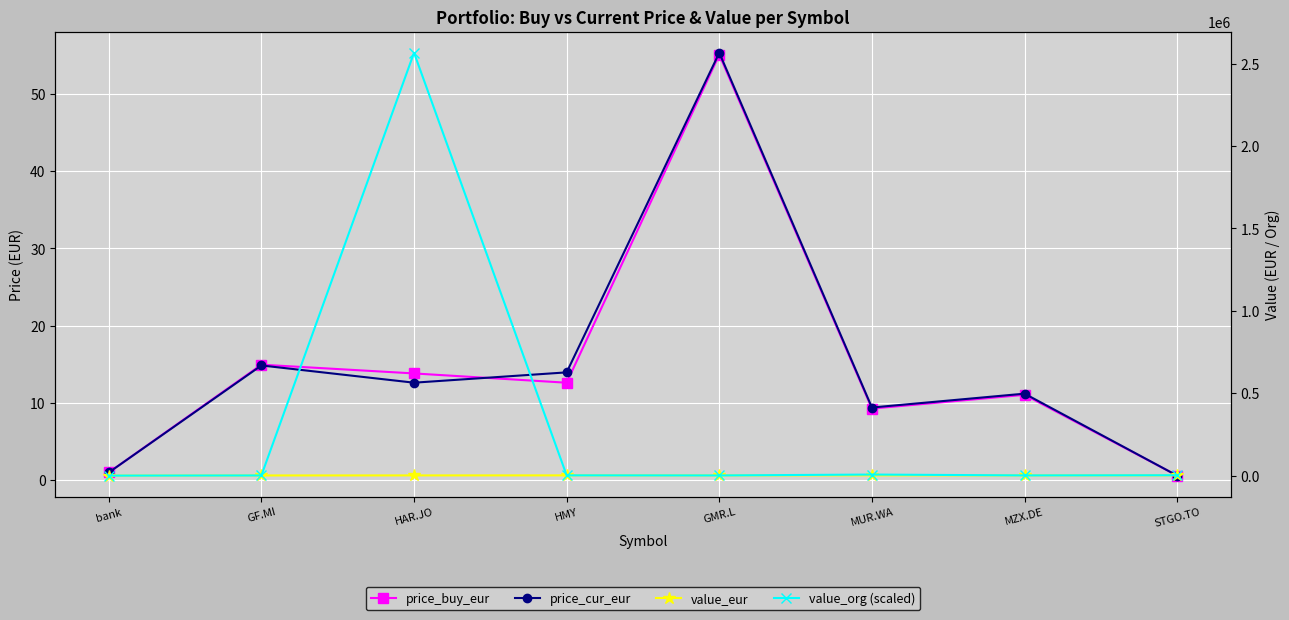

What is the label of the 6th point from the left?

MUR.WA